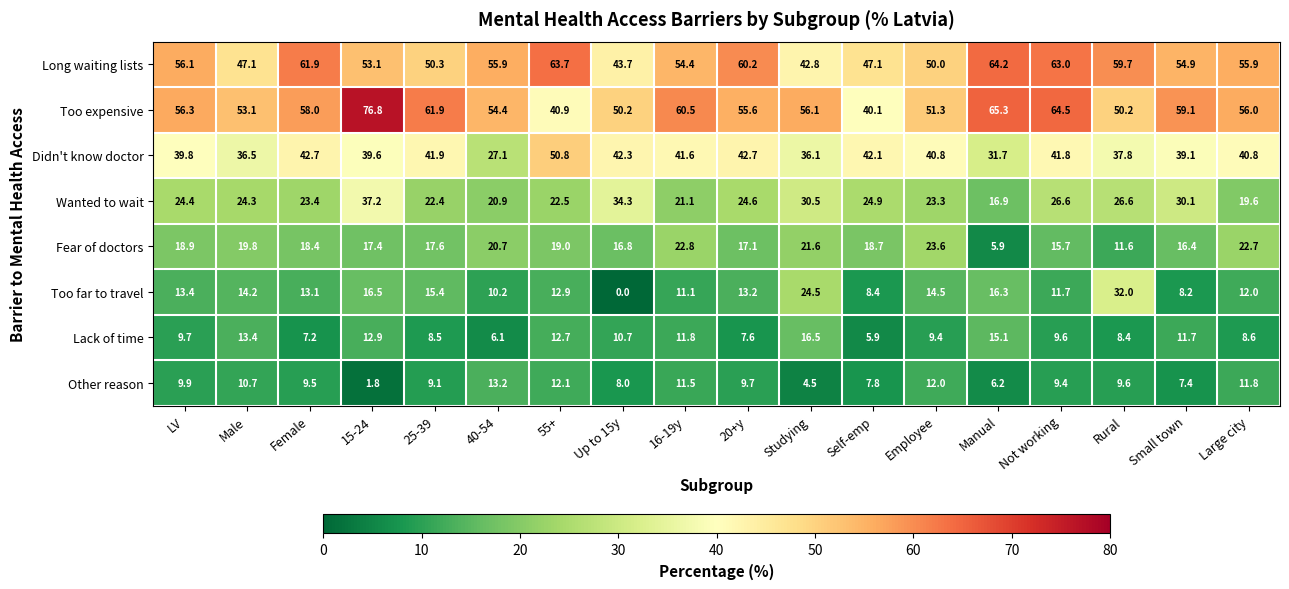

What is the spread (max minus min) of values at Female?

54.7